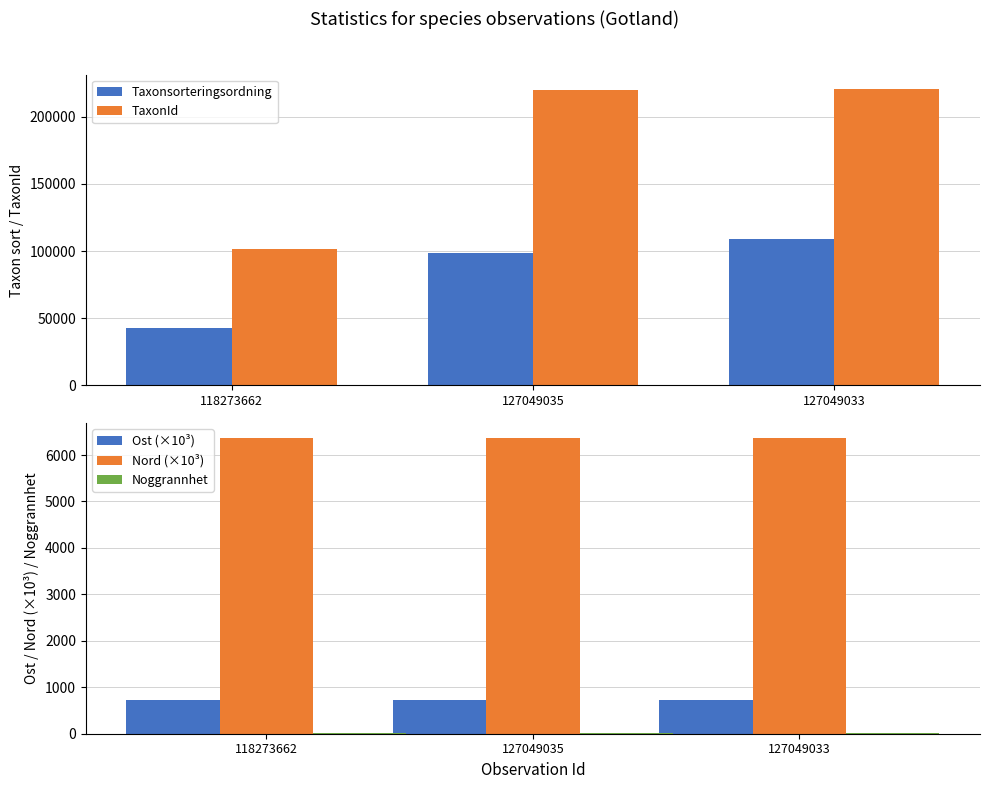

What is the sum of all Noggrannhet values?

40.0